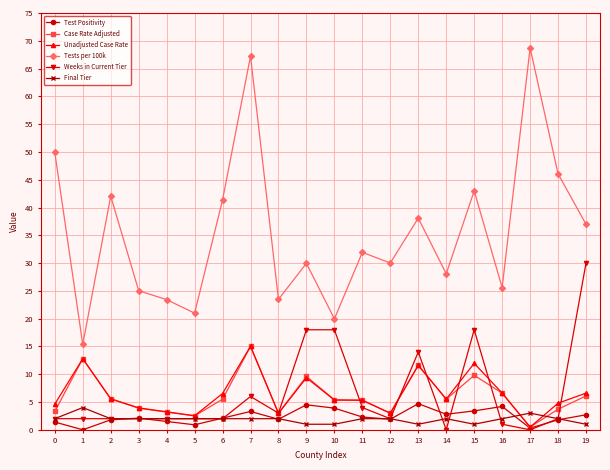

What is the difference between the maximum and minimum values in the Final Tier series?

3.0